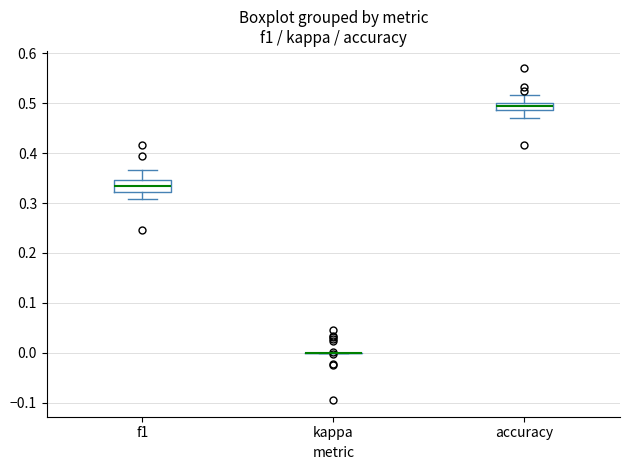

Which box is the tallest, from its lower edge to its upper edge?

f1